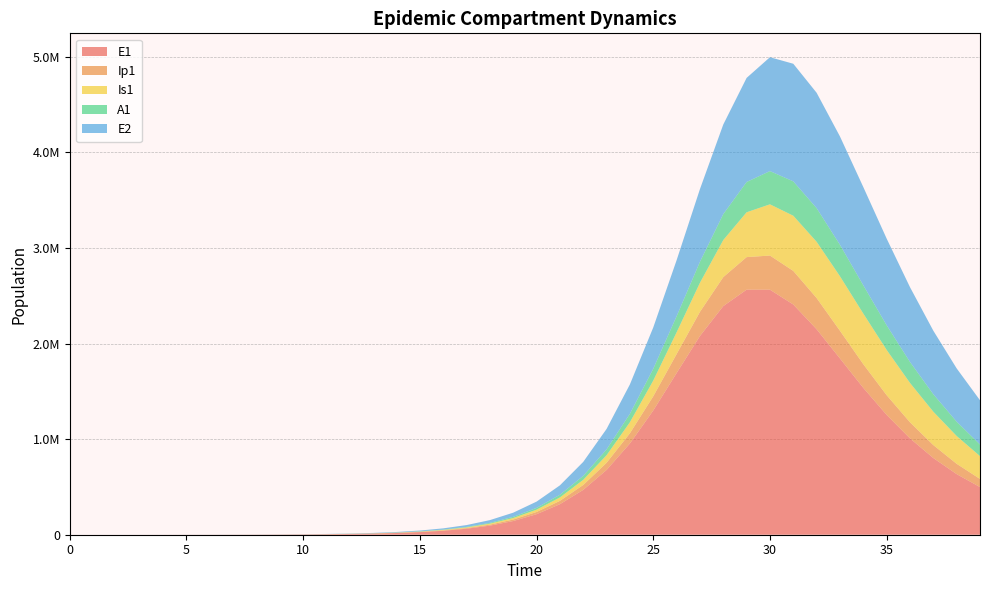

Reading left to right, what are all the values shown in this chart?

E1: 0=0.0	1=6.3	2=23.1	3=79.7	4=274.5	5=421.1	6=625.0	7=947.5	8=1441.9	9=2195.8	10=3343.9	11=5091.9	12=7752.1	13=11798.7	14=17949.4	15=27288.1	16=41442.4	17=62839.4	18=95057.1	19=143275.9	20=214788.7	21=319404.3	22=469335.2	23=677755.1	24=954774.9	25=1299756.3	26=1690988.2	27=2078699.0	28=2391842.1	29=2563740.3	30=2563491.2	31=2408577.0	32=2149730.2	33=1844107.6	34=1536450.5	35=1253735.6	36=1008165.3	37=802416.5	38=634065.3	39=498482.5
Ip1: 0=0.0	1=0.5	2=1.9	3=6.7	4=23.0	5=47.4	6=68.0	7=101.9	8=154.5	9=235.1	10=358.1	11=545.2	12=830.2	13=1263.8	14=1923.1	15=2924.7	16=4444.4	17=6745.2	18=10217.3	19=15431.9	20=23206.3	21=34669.7	22=51295.6	23=74824.0	24=106940.1	25=148545.0	26=198568.4	27=252711.9	28=303166.9	29=340465.1	30=357211.7	31=351351.6	32=326531.5	33=289646.3	34=247767.3	35=206256.2	36=168323.4	37=135418.5	38=107840.1	39=85255.4
Is1: 0=1.0	1=0.9	2=1.7	3=4.8	4=15.9	5=36.0	6=64.8	7=102.2	8=156.7	9=239.1	10=364.2	11=554.7	12=844.7	13=1286.1	14=1957.7	15=2978.9	16=4530.0	17=6882.5	18=10442.7	19=15812.2	20=23868.6	21=35863.4	22=53515.9	23=79052.0	24=115073.7	25=164078.4	26=227431.3	27=303808.4	28=387686.6	29=469114.0	30=535833.0	31=577287.5	32=588287.2	33=570161.2	34=529168.4	35=473659.4	36=411613.6	37=349275.8	38=290800.7	39=238493.0
A1: 0=0.0	1=0.2	2=1.2	3=4.5	4=15.8	5=33.8	6=53.2	7=81.4	8=124.2	9=189.2	10=288.1	11=438.8	12=668.2	13=1017.2	14=1548.1	15=2354.9	16=3579.7	17=5435.4	18=8239.5	19=12458.5	20=18766.6	21=28108.2	22=41746.3	23=61240.2	24=88256.5	25=124072.6	26=168684.7	27=219698.9	28=271677.2	29=316888.1	30=347726.0	31=359578.9	32=352271.5	33=329366.0	34=296226.4	35=258179.7	36=219456.3	37=182889.9	38=150066.3	39=121641.3
E2: 0=0.0	1=1.9	2=7.0	3=24.1	4=82.9	5=127.1	6=188.6	7=285.9	8=435.2	9=662.7	10=1009.3	11=1537.1	12=2340.5	13=3563.0	14=5422.5	15=8248.3	16=12537.3	17=19035.1	18=28851.0	19=43615.6	20=65679.1	21=98328.0	22=145938.3	23=213876.1	24=307798.0	25=431874.0	26=585666.2	27=760374.2	28=936885.2	29=1088854.2	30=1191341.4	31=1230331.7	32=1206758.8	33=1133283.1	34=1027525.9	35=906254.1	36=782399.1	37=664475.7	38=557257.3	39=462817.4